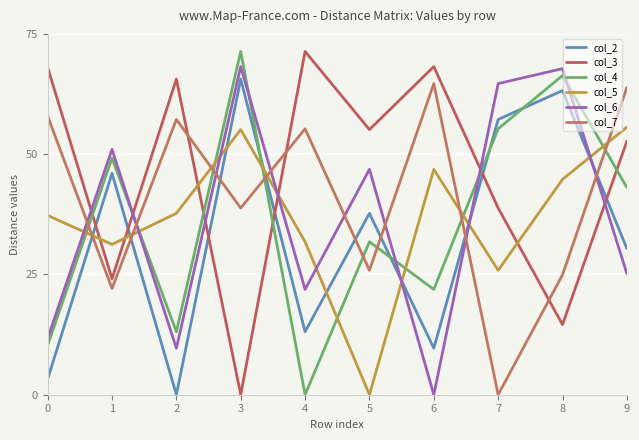

Which series has the widest spread of values?

col_3